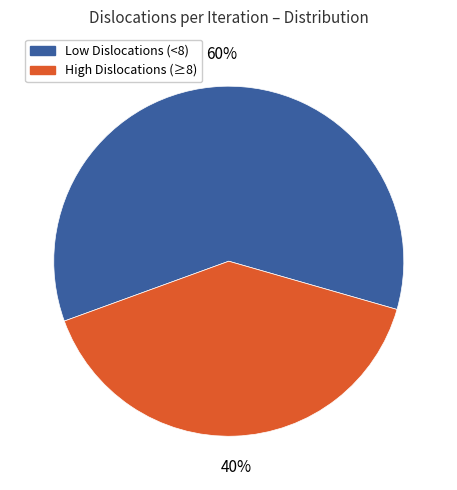

Does any single category account for the majority?

Yes